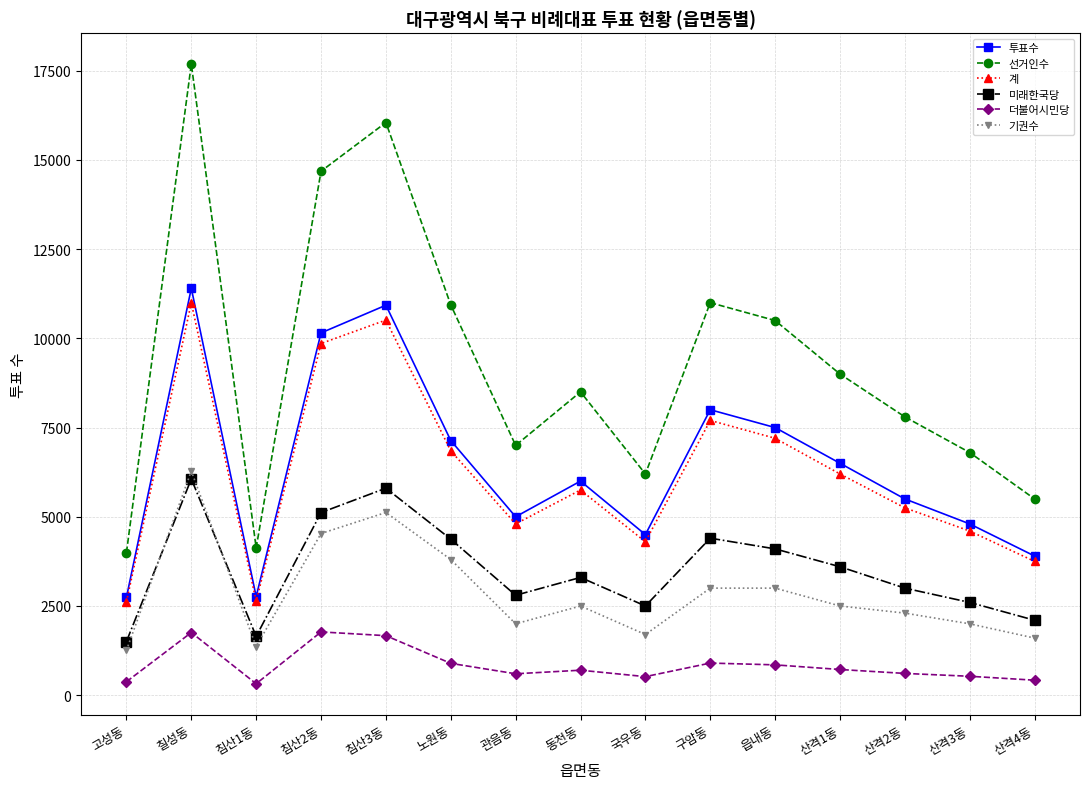

What is the approximate value of 투표수 at 읍내동?

7500